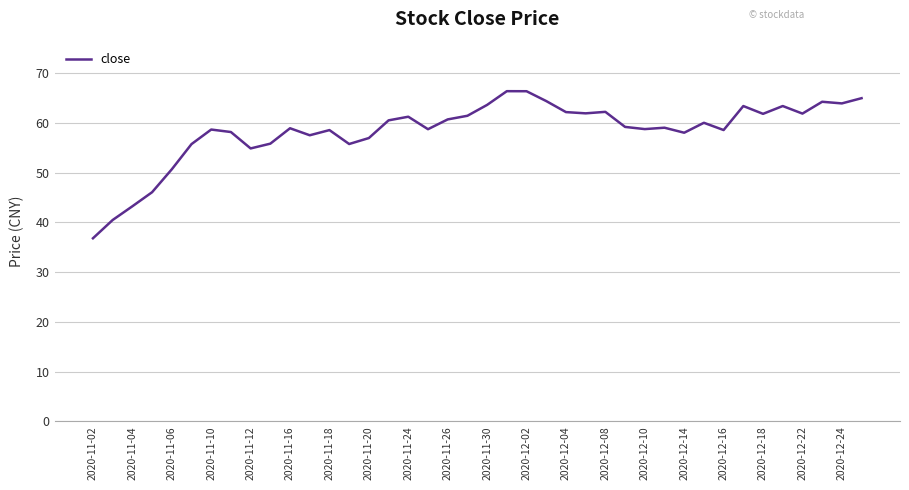

Does the chart have visible grid lines?

Yes